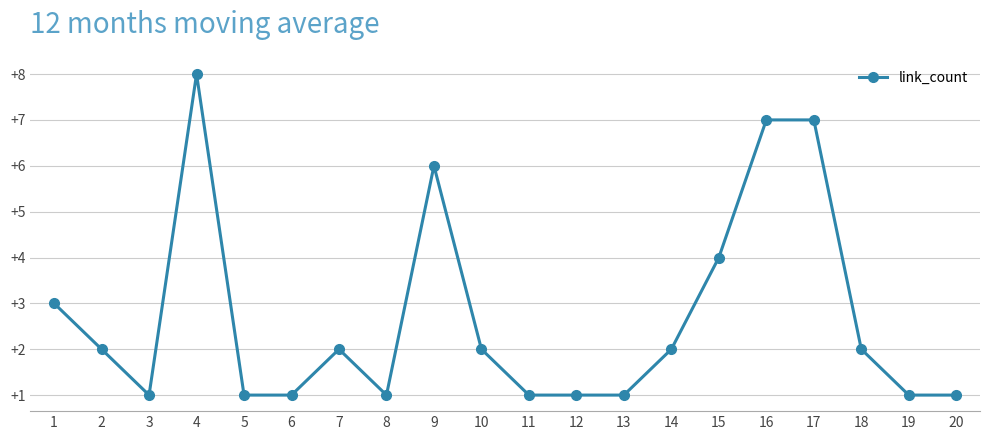

The value at 2 is 1. True or false?

False